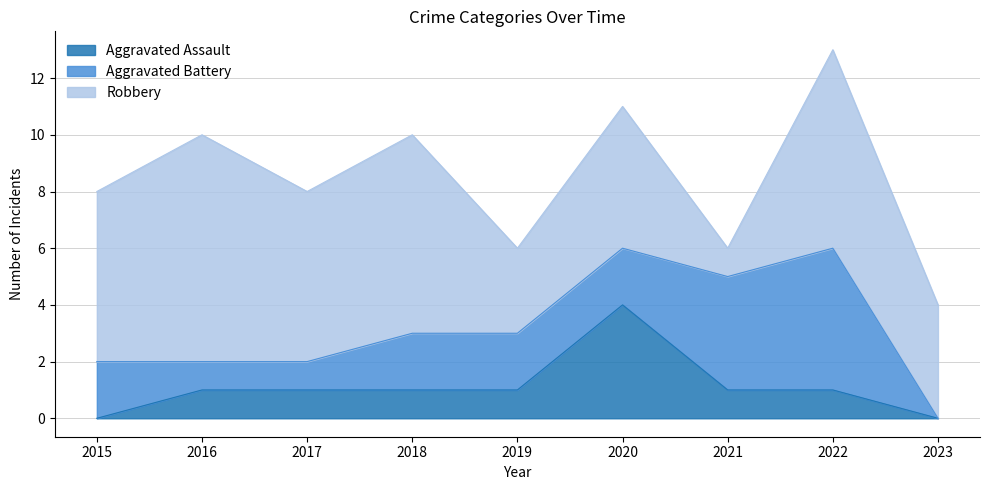

Between which two adjacent categories do Aggravated Battery and Aggravated Assault first intersect?

2019 and 2020